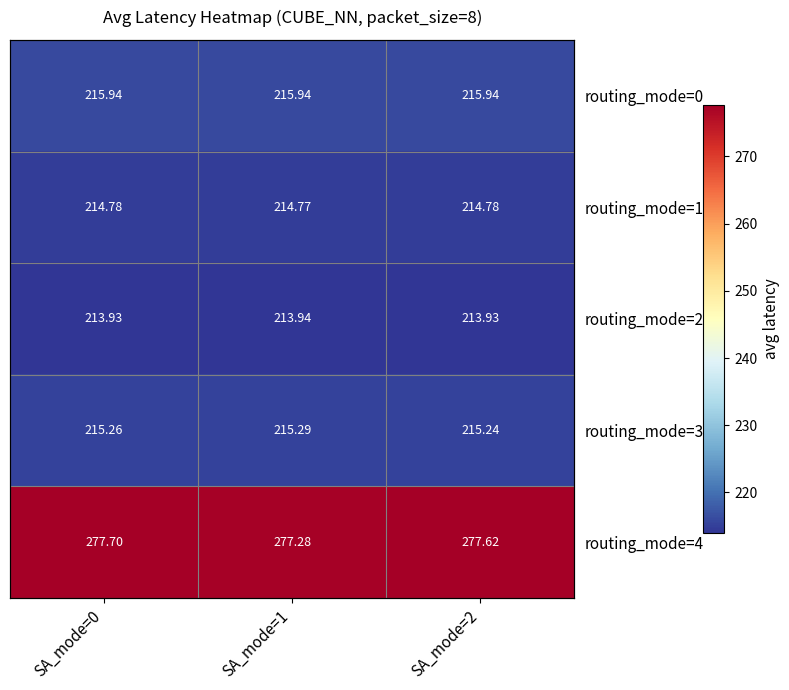

What is the greatest value displayed?

277.7